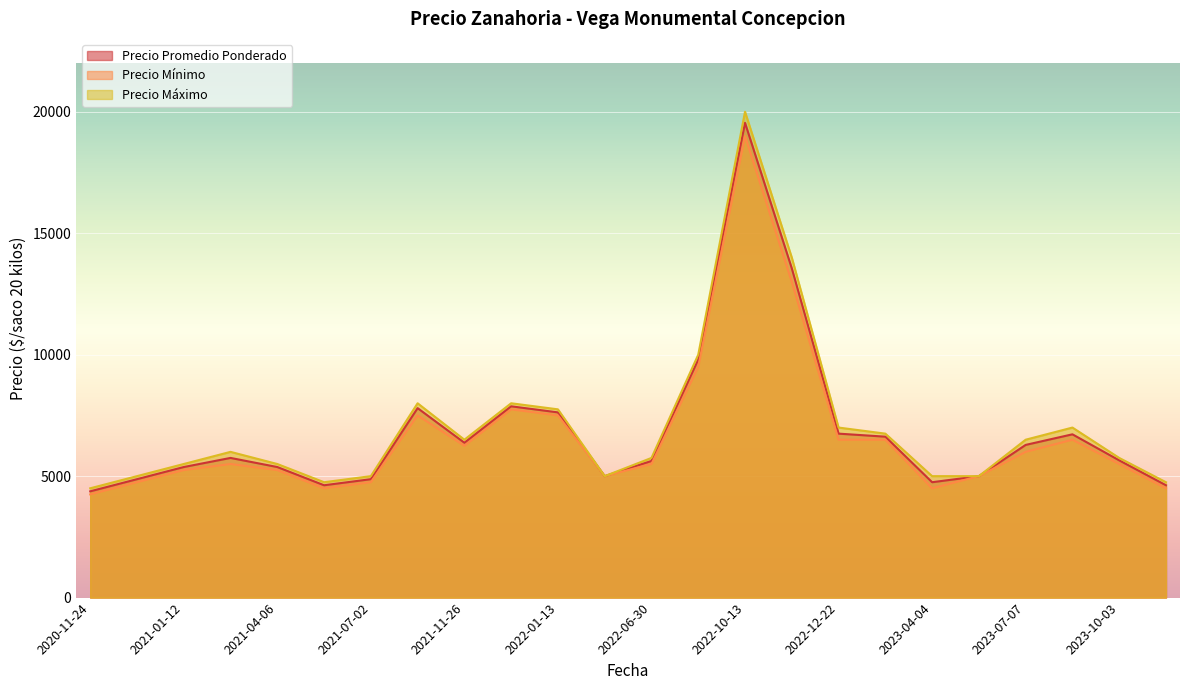

How many lines are shown in the chart?

3